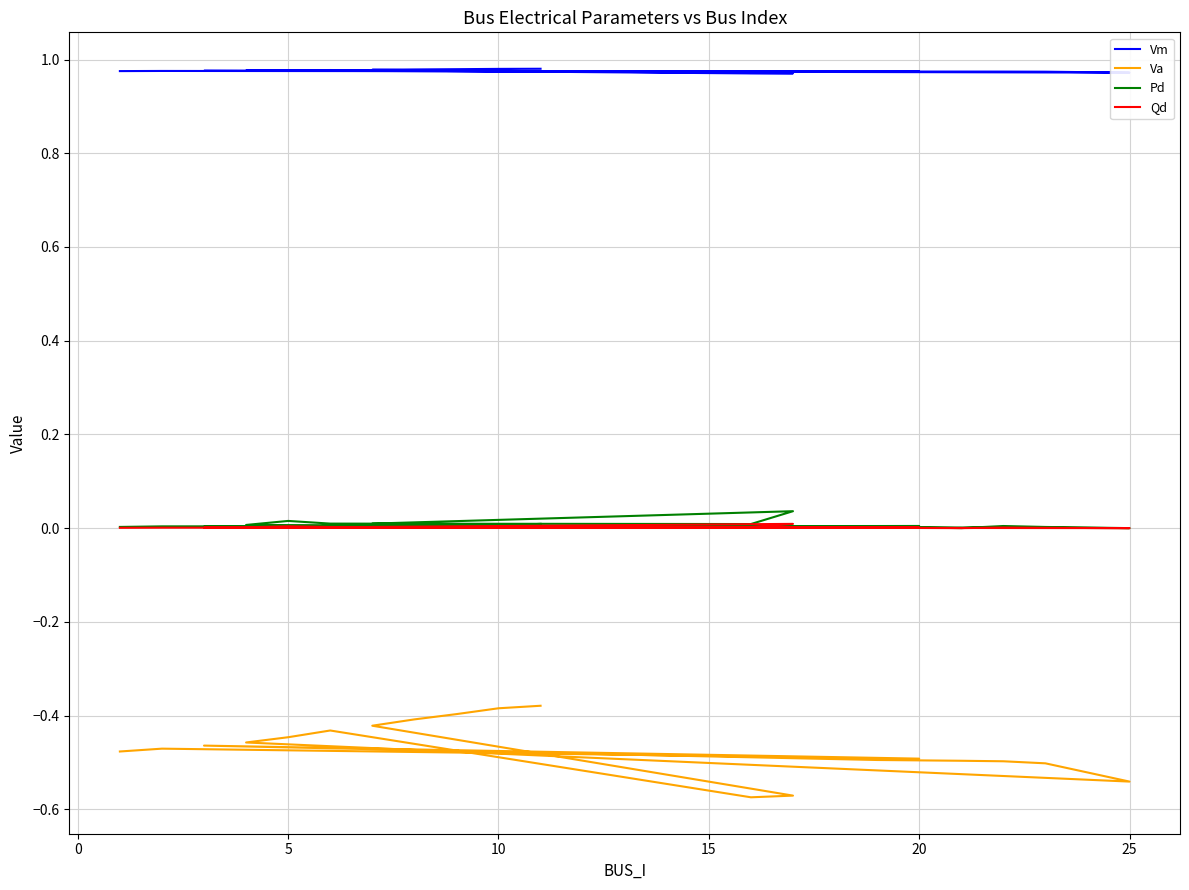

What is the difference between the maximum and minimum values in the Va series?

0.2